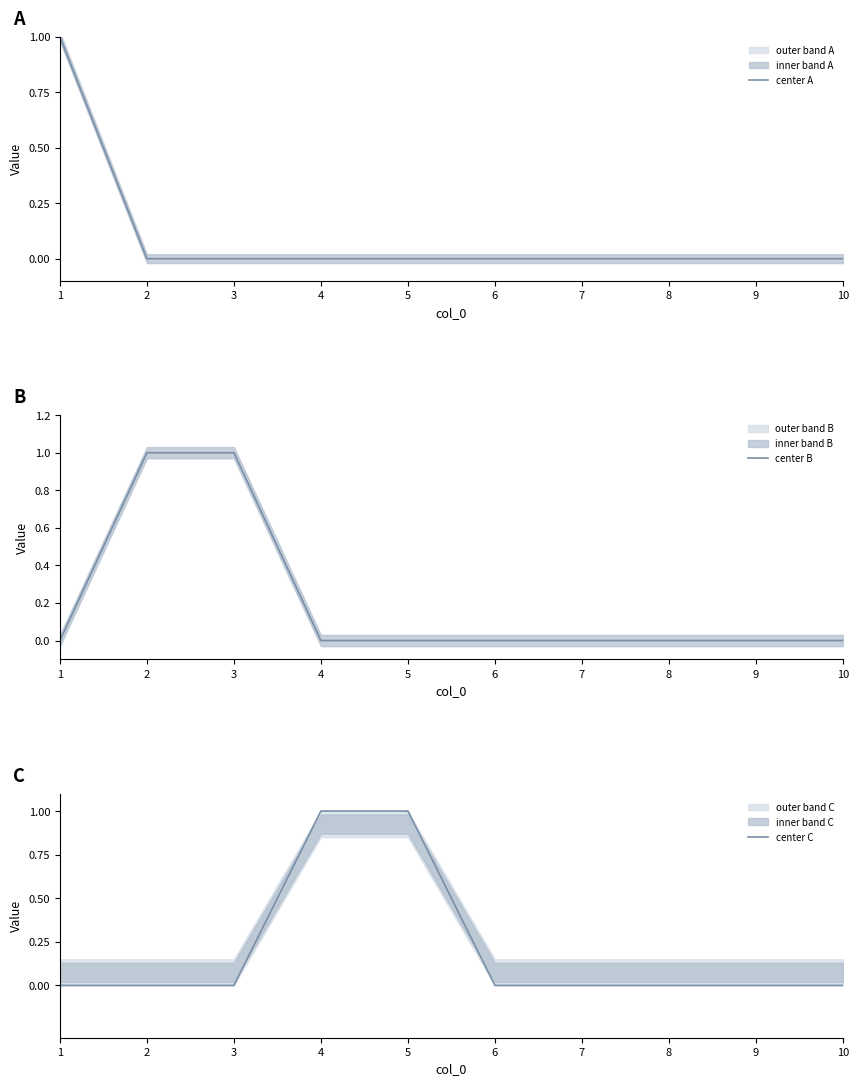

The value of center B at 1 is 1. True or false?

False